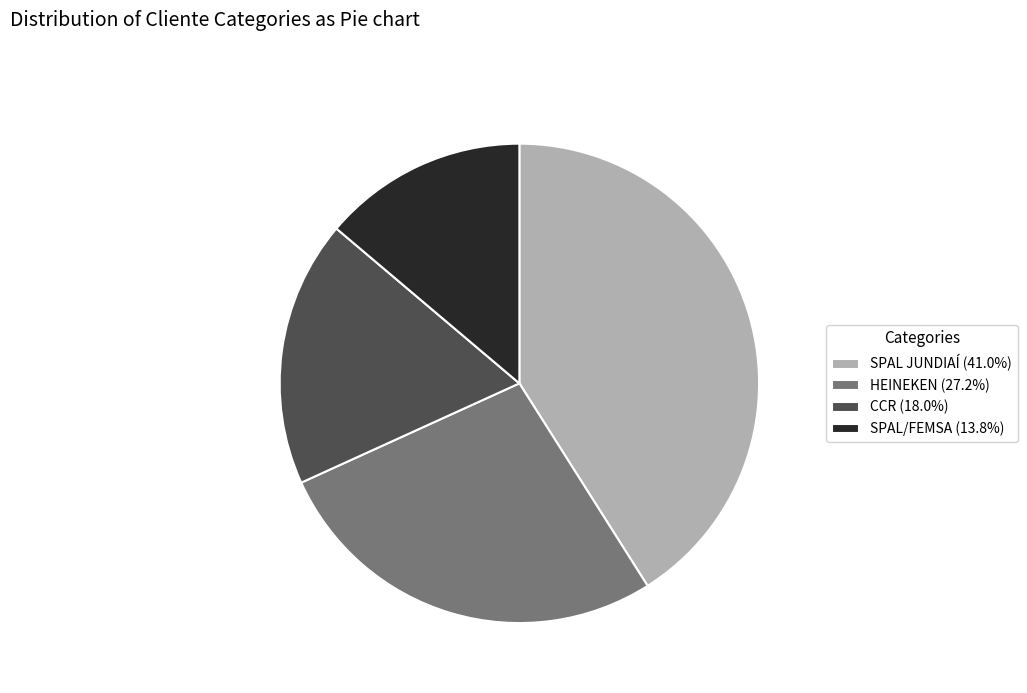

Which slice is the smallest?

SPAL/FEMSA